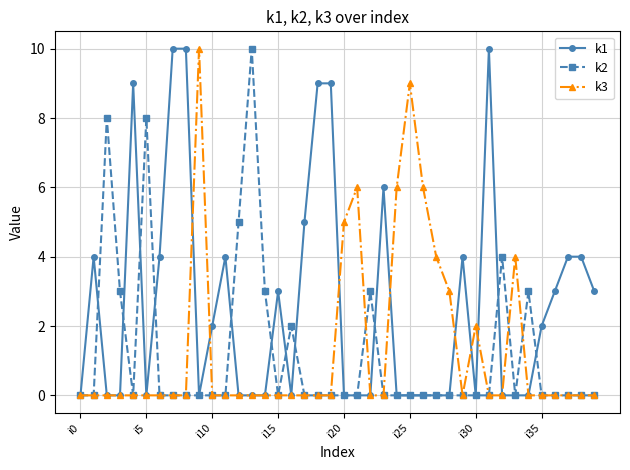

Which series has the largest total across all categories?

k1